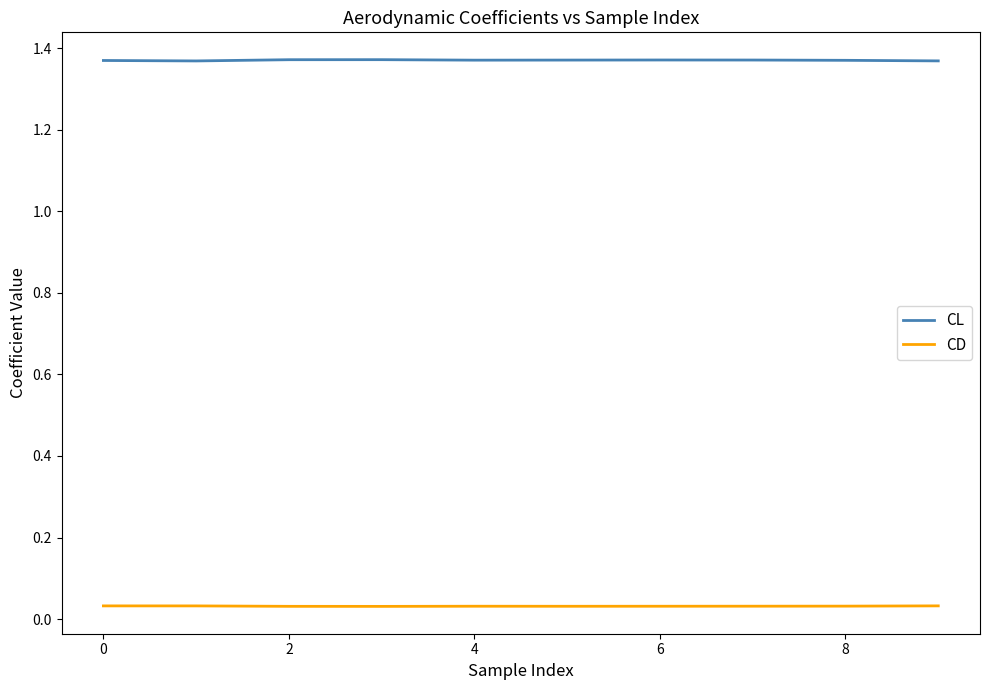

List the series in order of their overall mean, lowest first.

CD, CL